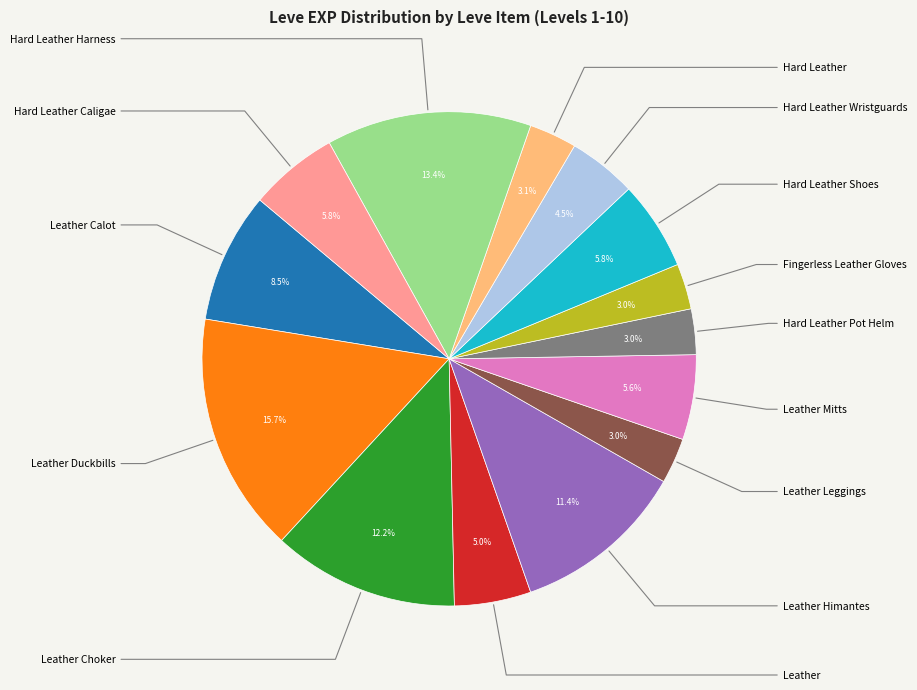

Is there any slice that represents more than half of the pie?

No